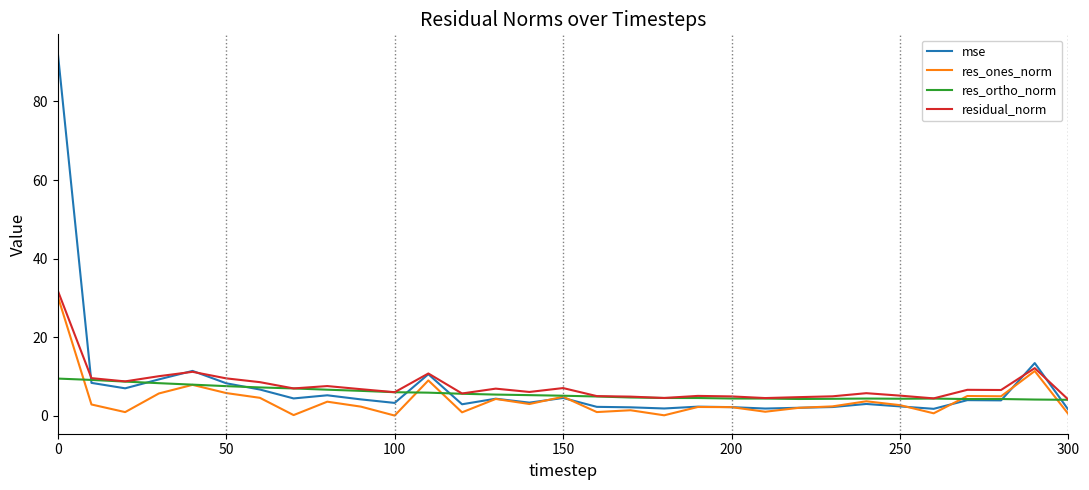

What is the highest value of the res_ones_norm series?

30.4